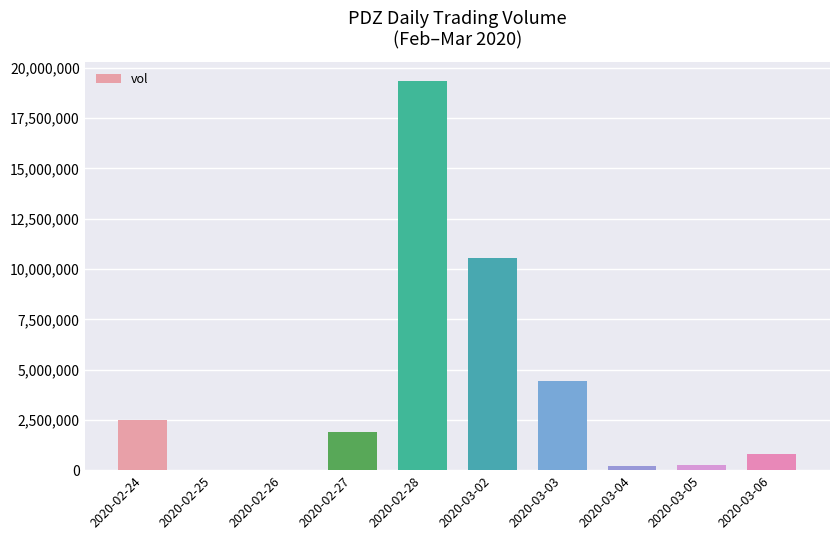

At which label is the value closest to 9671300?

2020-03-02